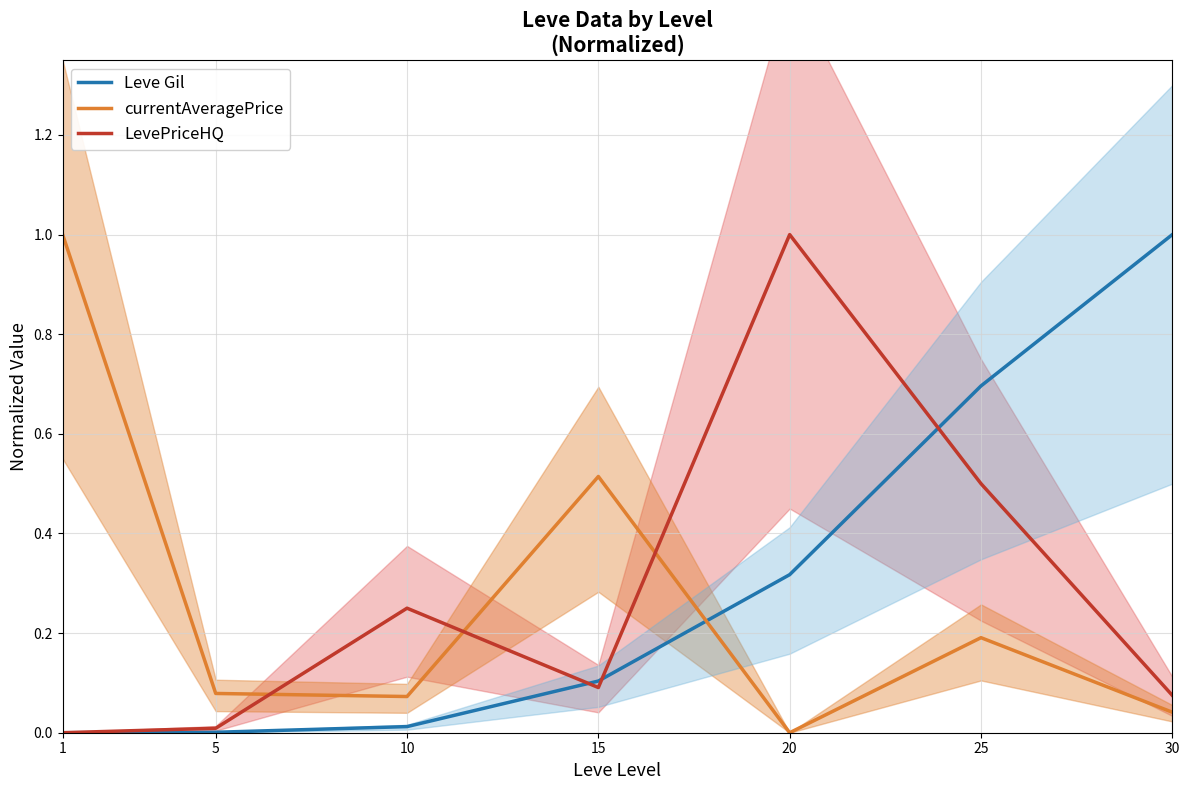

True or false: LevePriceHQ has a value of 0.5 at 25.

True